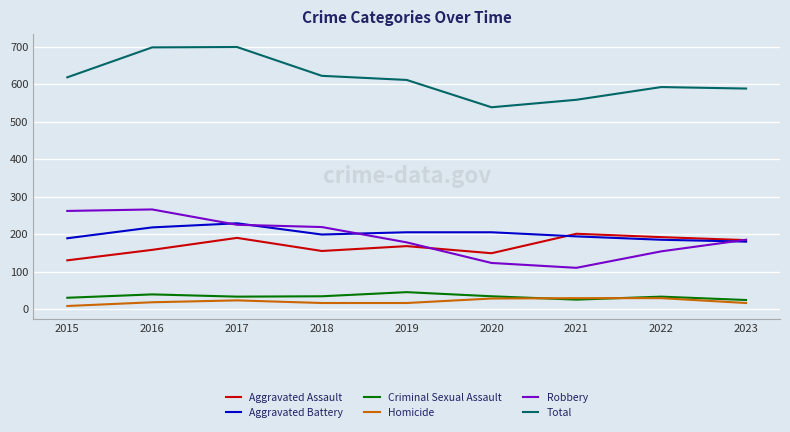

True or false: Total has more than 2 points higher than both neighbors.

False